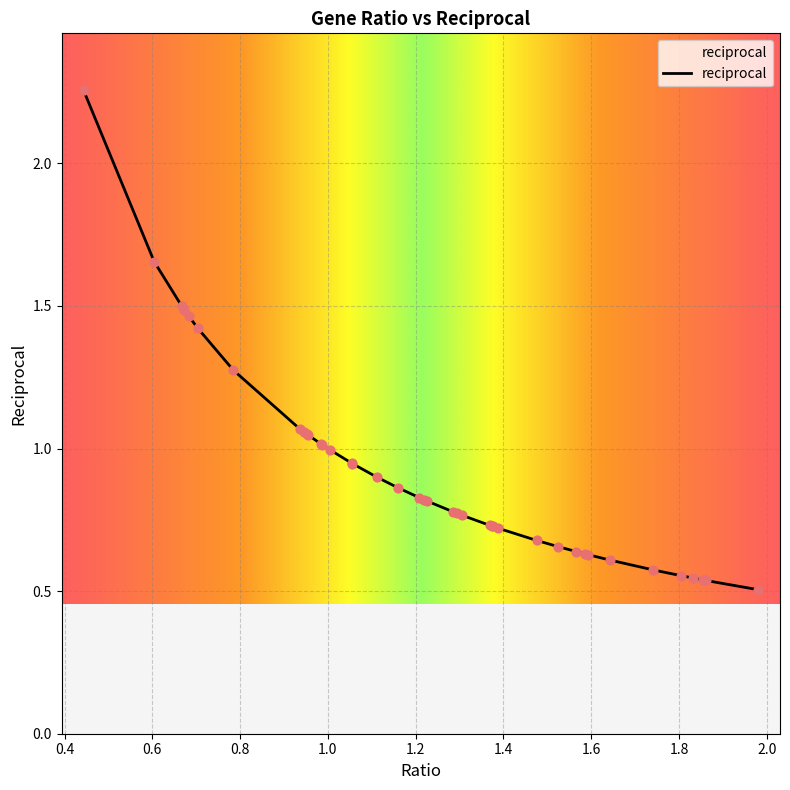

What is the difference between the maximum and minimum values?

1.8